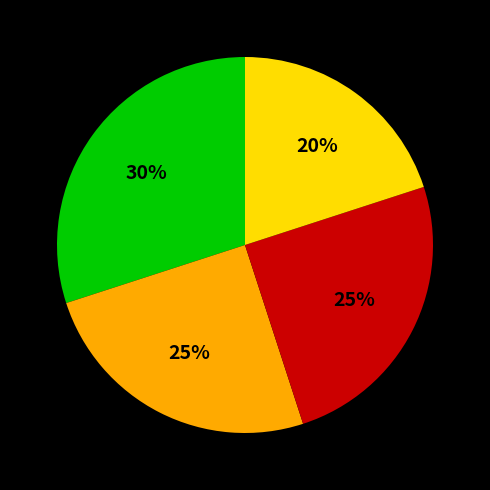

To the nearest percent, what is the difference between the largest and smallest slice percentages?

10%